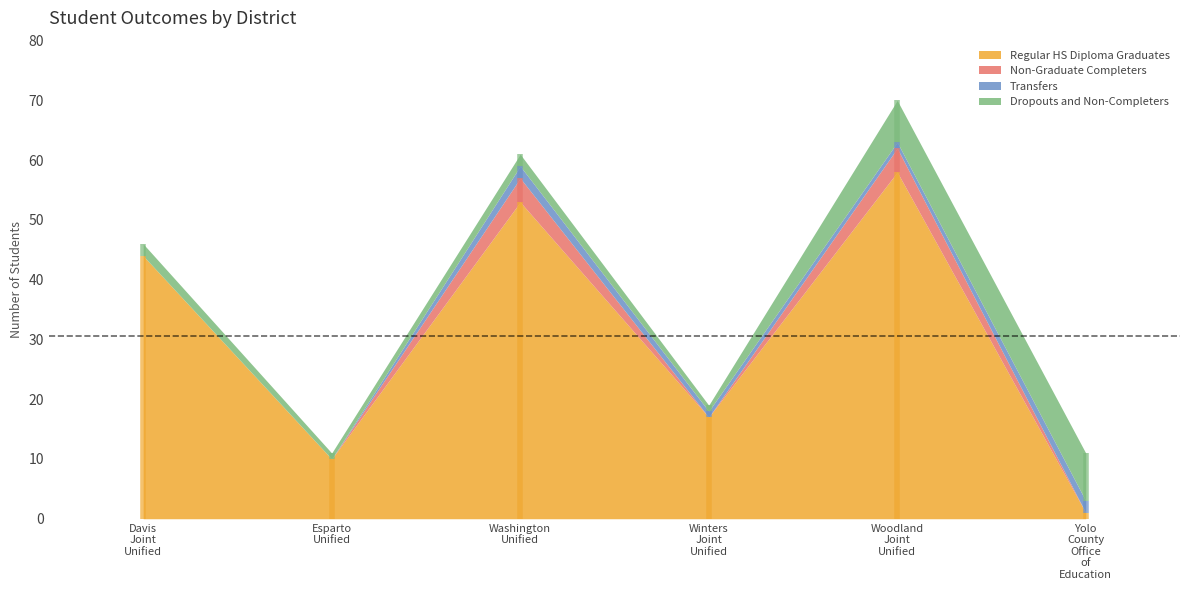

Between Washington Unified and Yolo County Office of Education, which series saw the biggest shift?

Regular HS Diploma Graduates